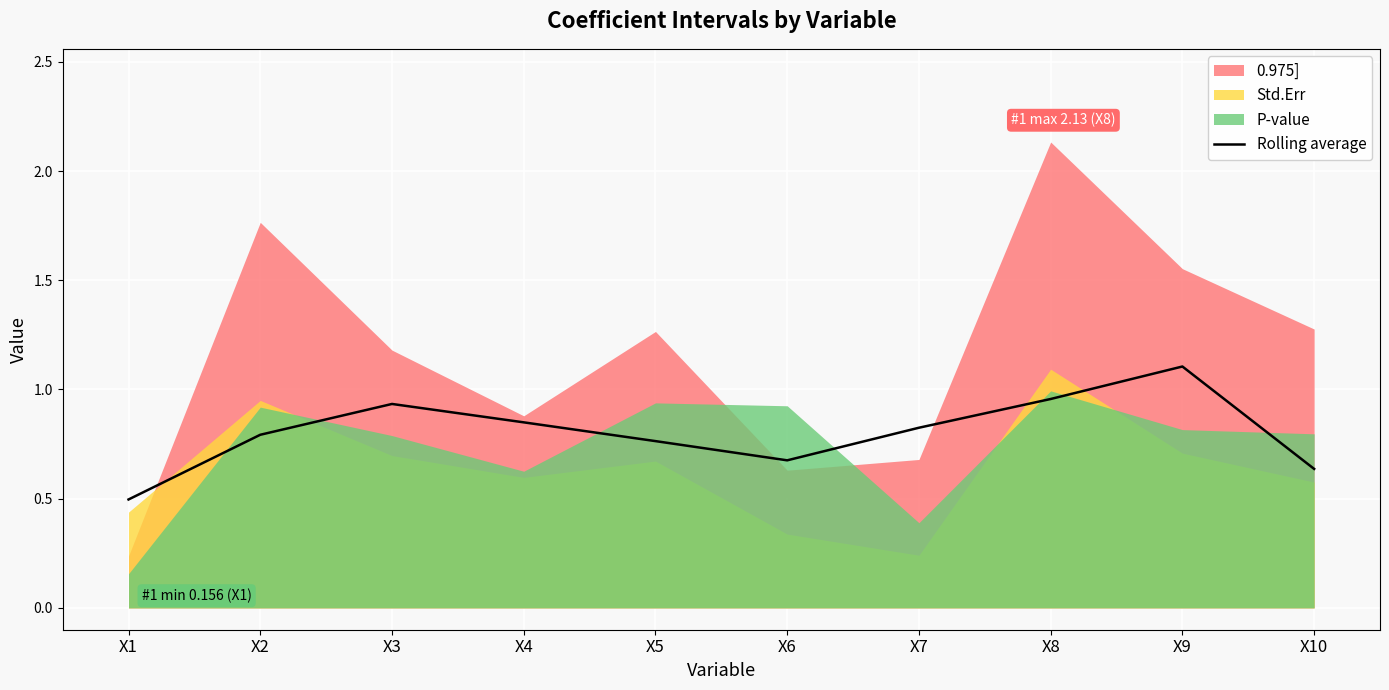

How many lines are shown in the chart?

1